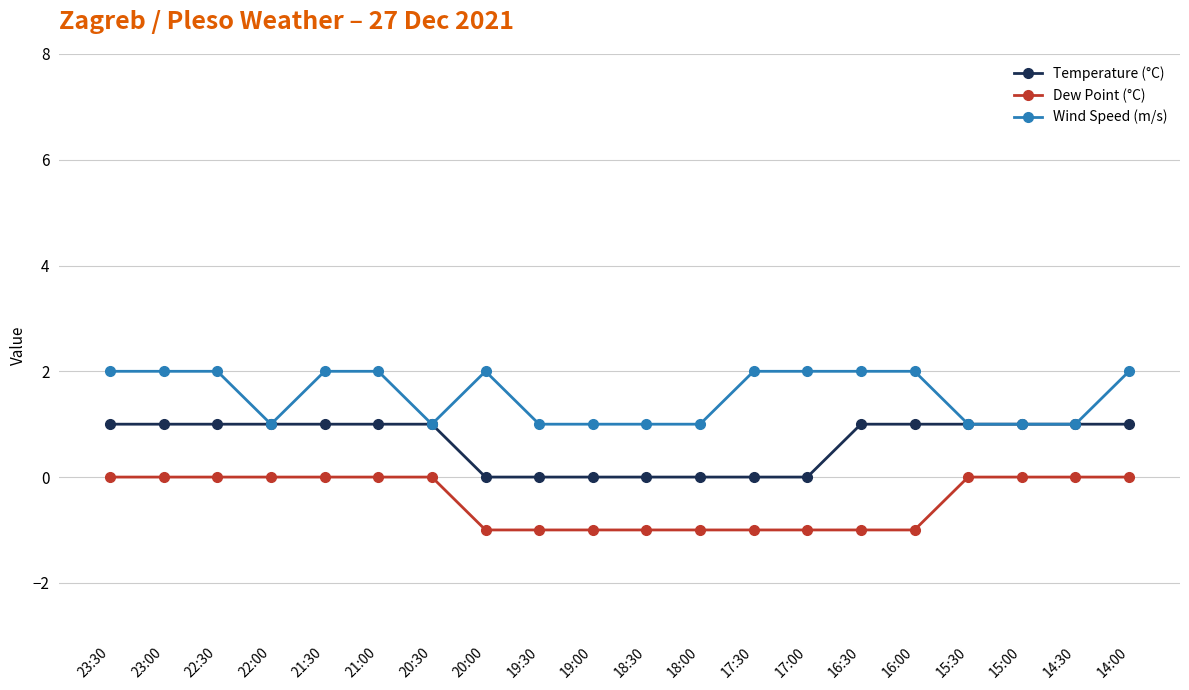

What is the label of the 18th point from the left?

15:00